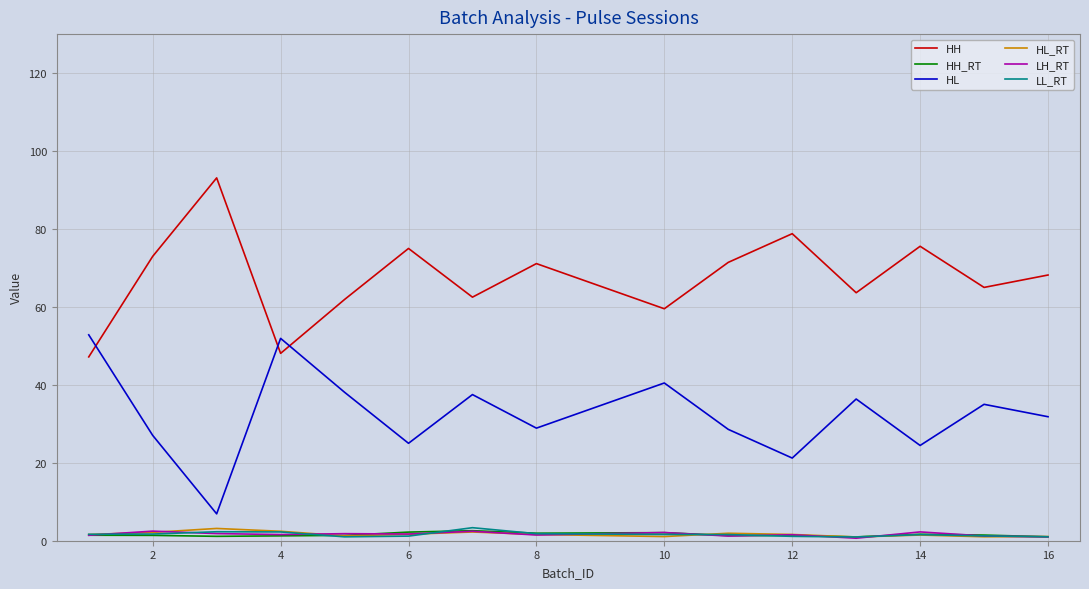

True or false: HH and LL_RT cross at least once.

False